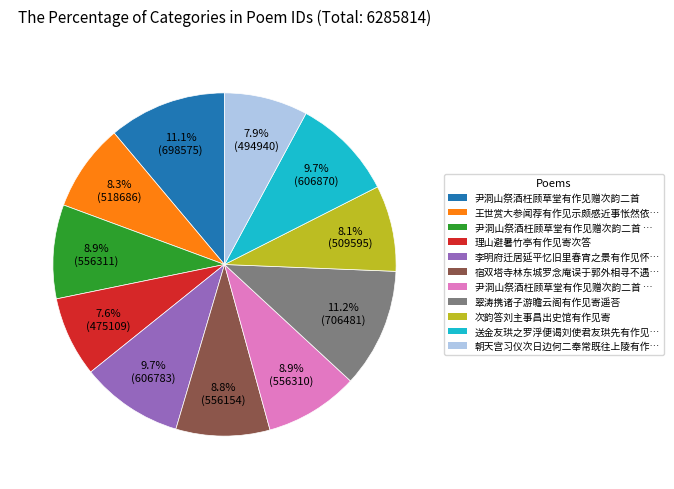

Is there any slice that represents more than half of the pie?

No